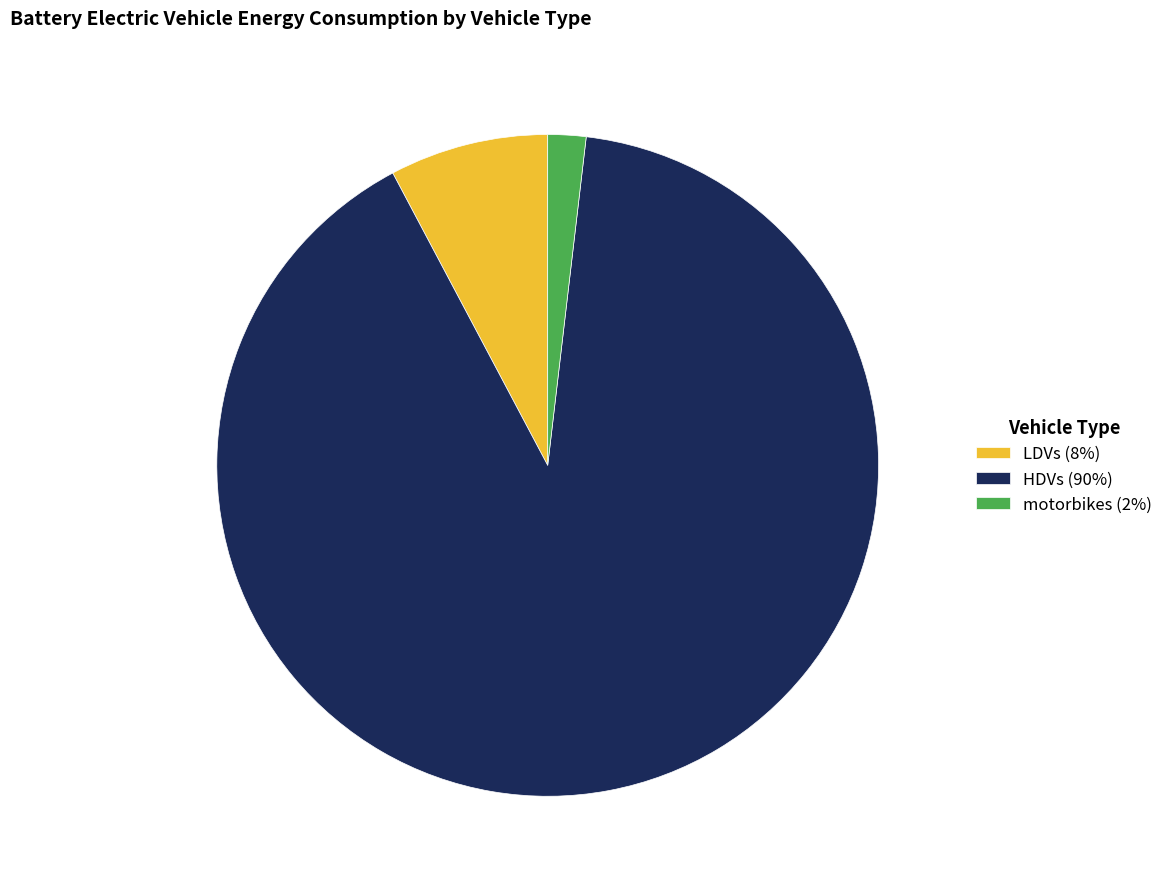

Rank the categories by value from lowest to highest.

motorbikes, LDVs, HDVs